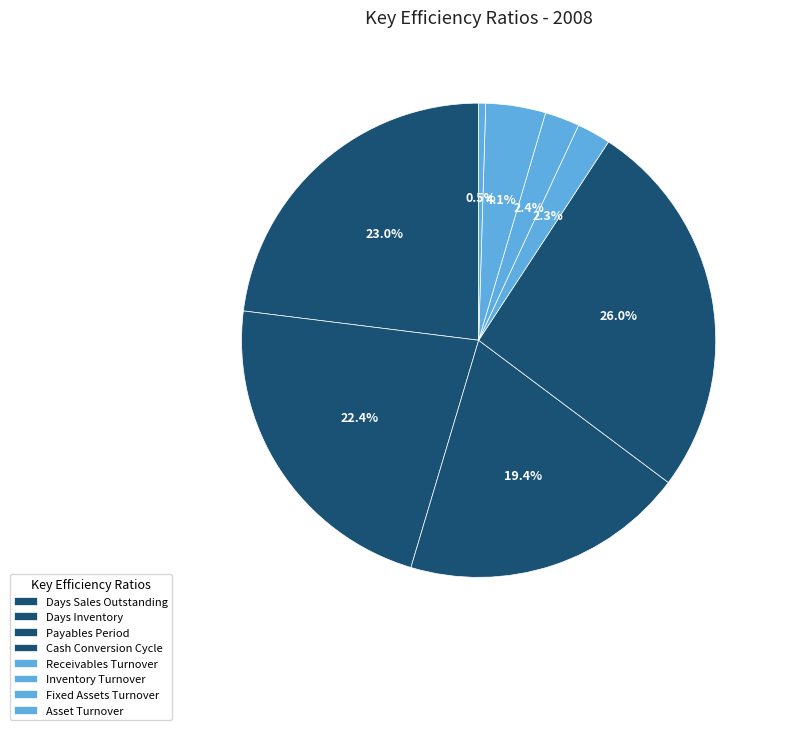

What is the largest slice in the pie chart?

Cash Conversion Cycle